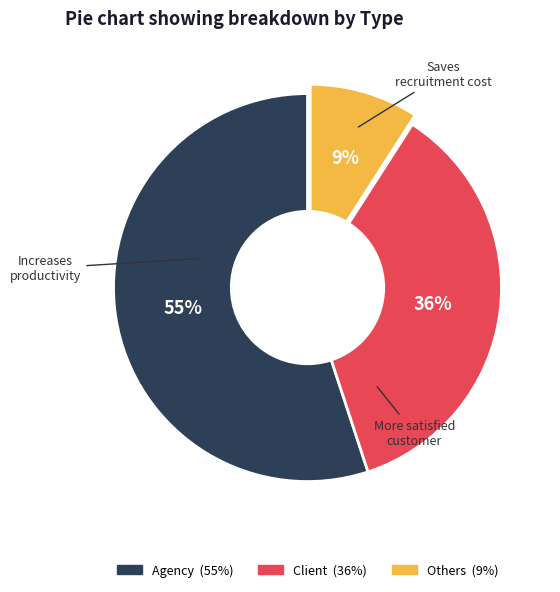

To the nearest percent, what is the average slice percentage?

33%